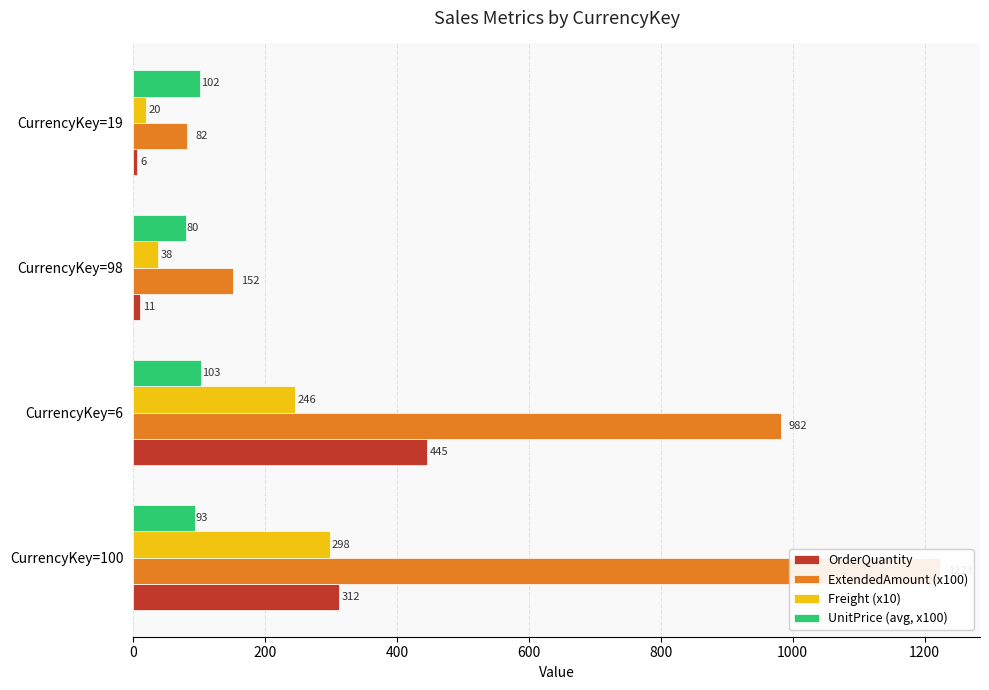

Which series has the widest spread of values?

ExtendedAmount (x100)